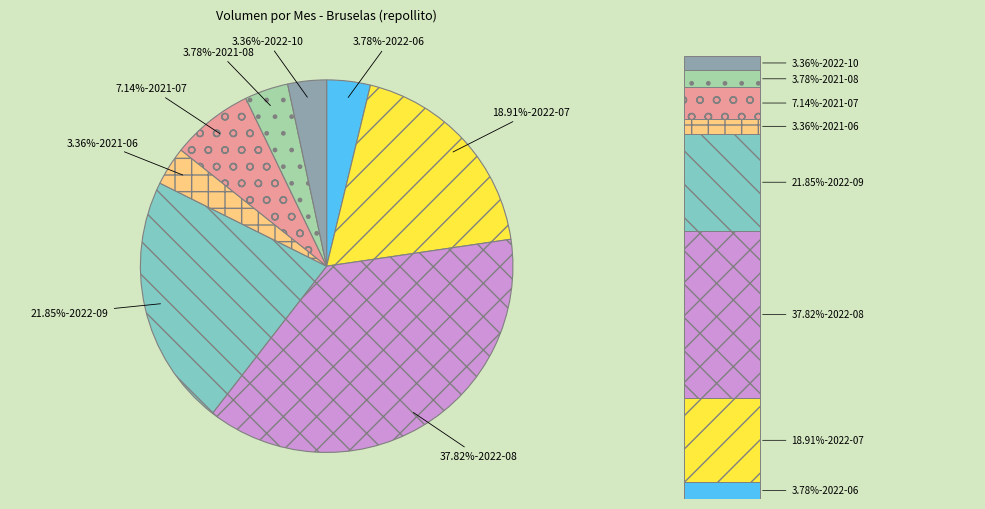

How many slices are in this pie chart?

8